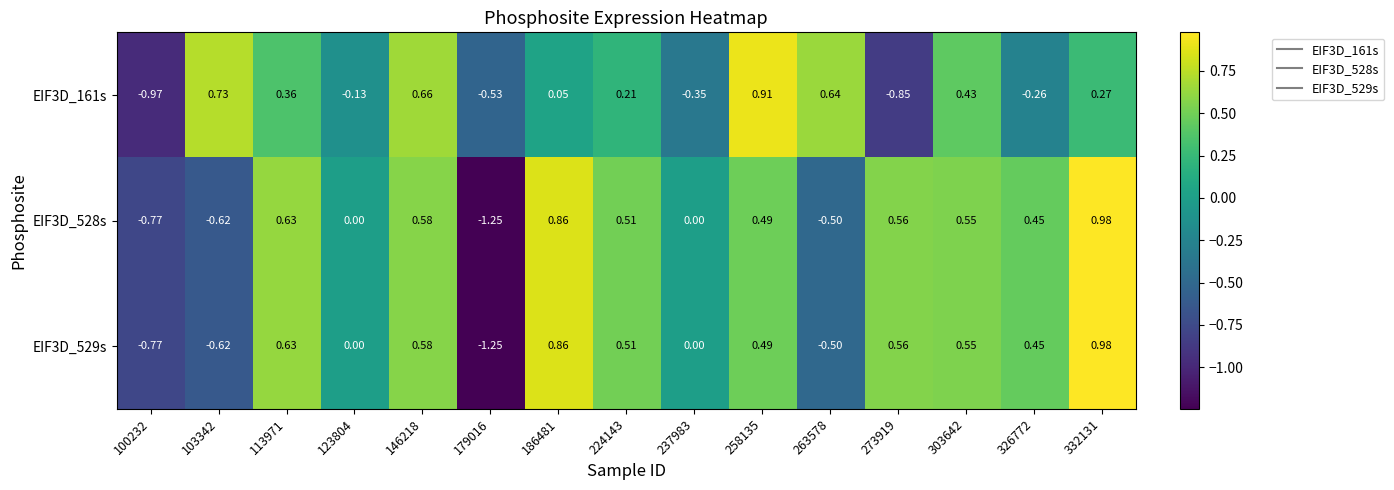

At which category is the sum across all series the highest?

332131